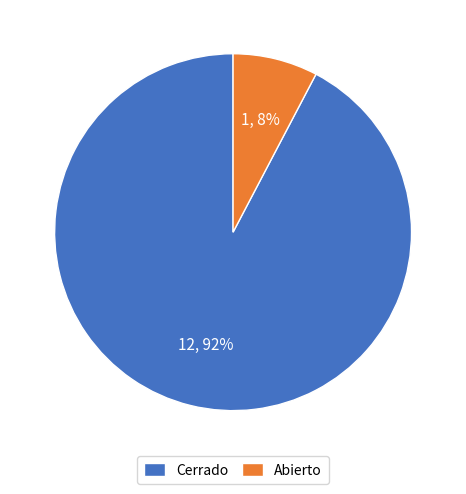

Which category accounts for the majority?

Cerrado